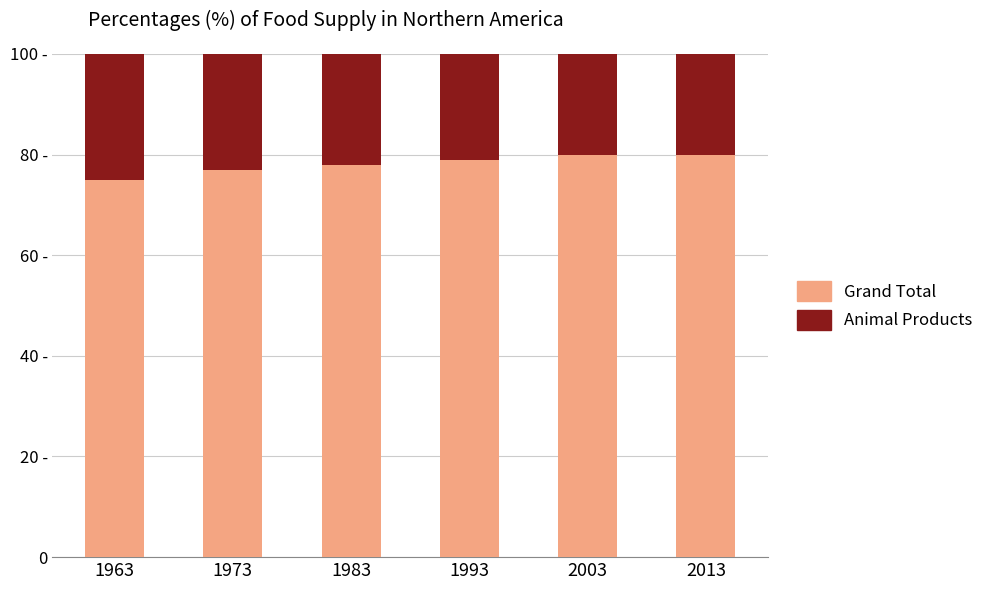

At how many categories does at least one series exceed 70?

6